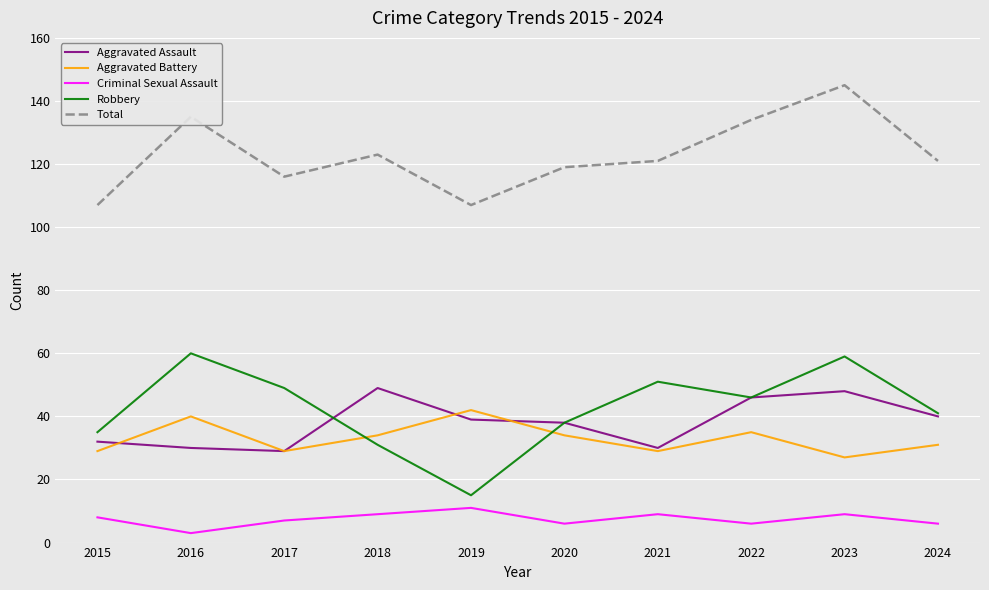

True or false: Aggravated Battery and Total intersect in this chart.

False